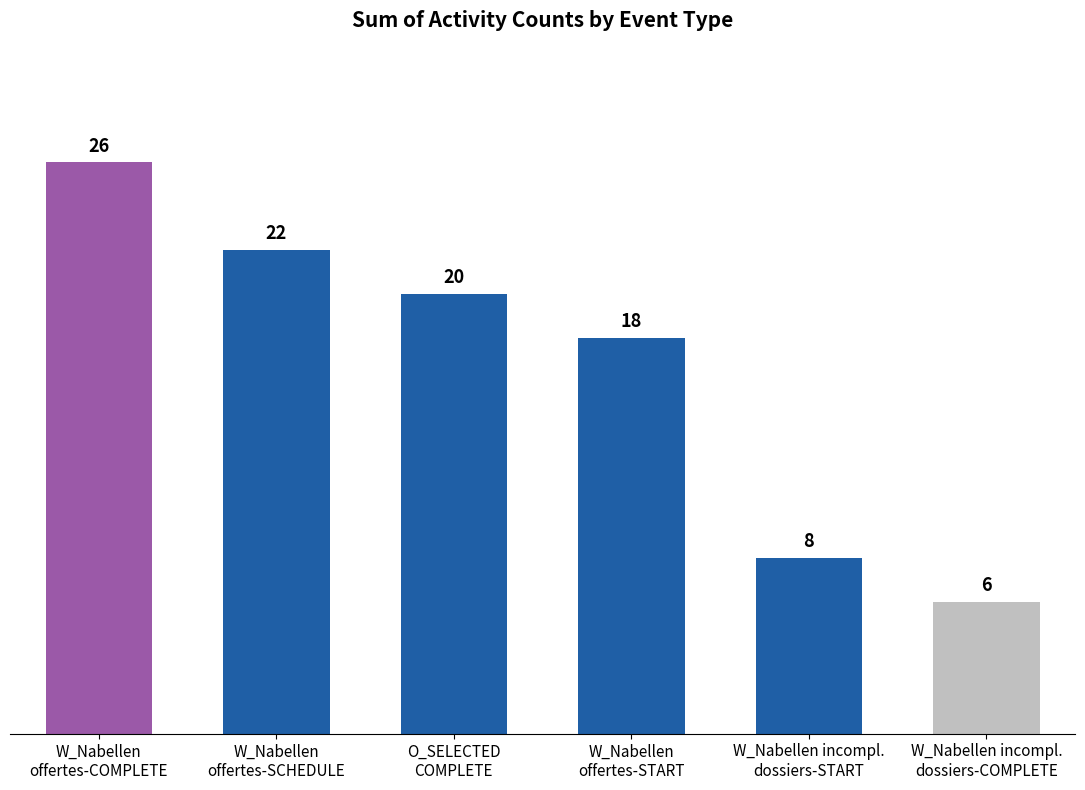

Where is the data nearest to the value 16?

W_Nabellen
offertes-START